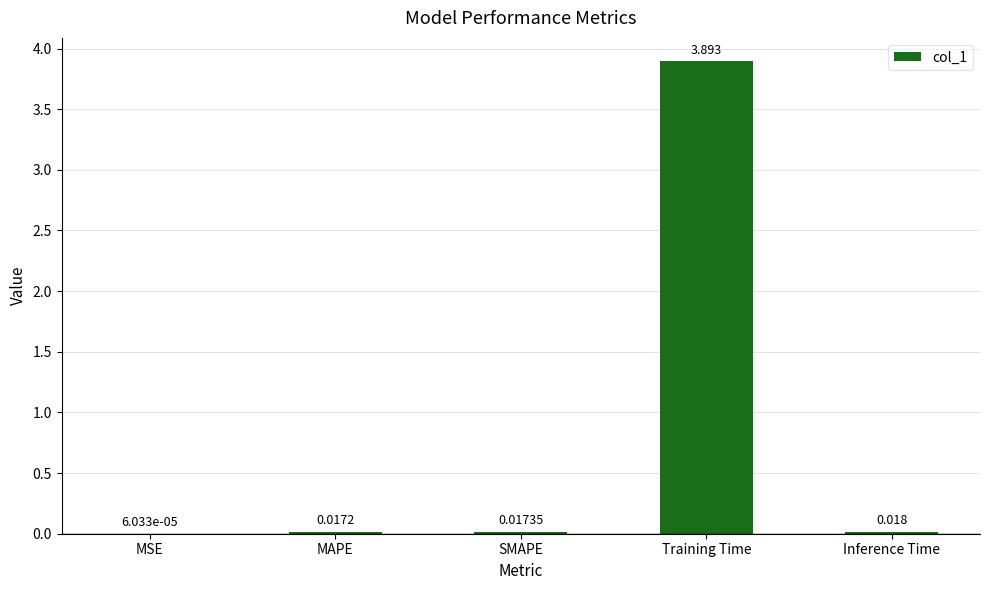

How many distinct data groups are displayed?

1